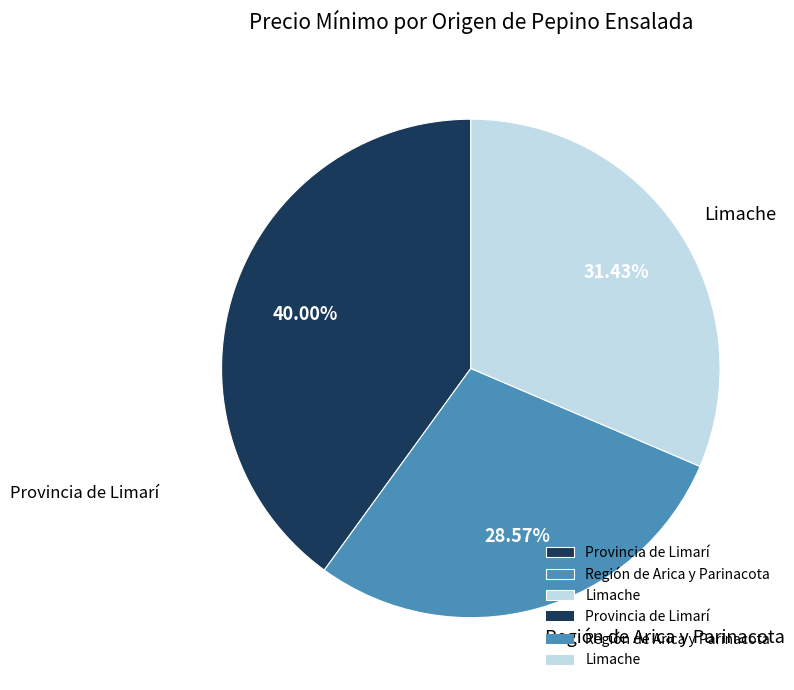

True or false: Región de Arica y Parinacota accounts for 41% of the total.

False